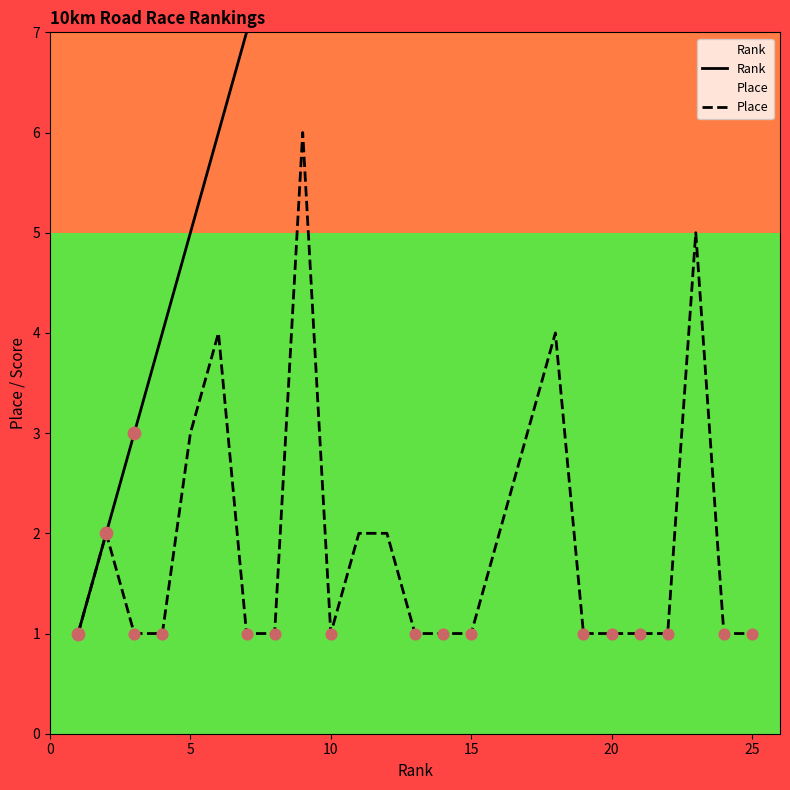

Which series has the widest spread of Y values?

Rank